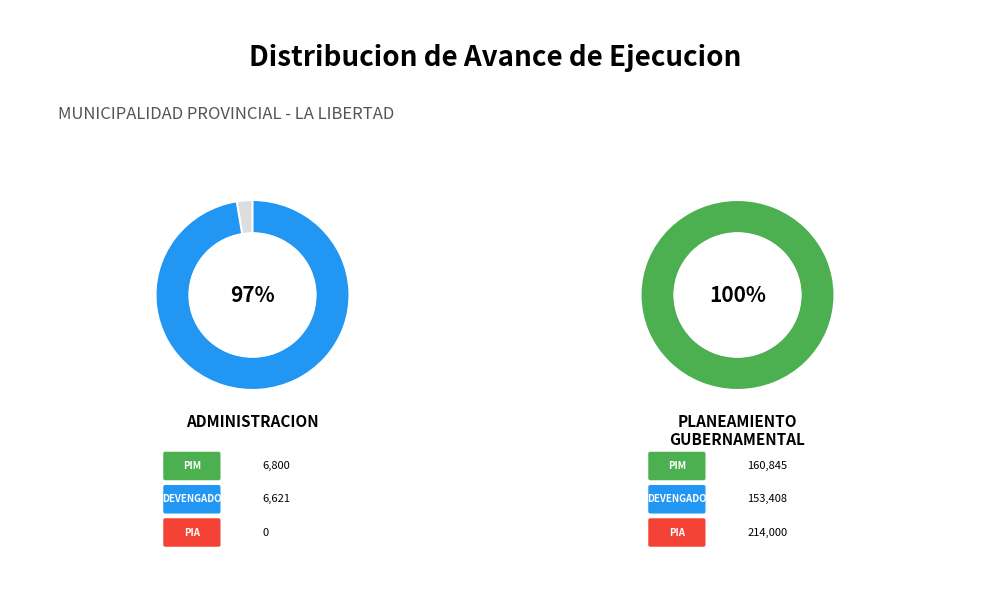

Does any single category account for the majority?

Yes